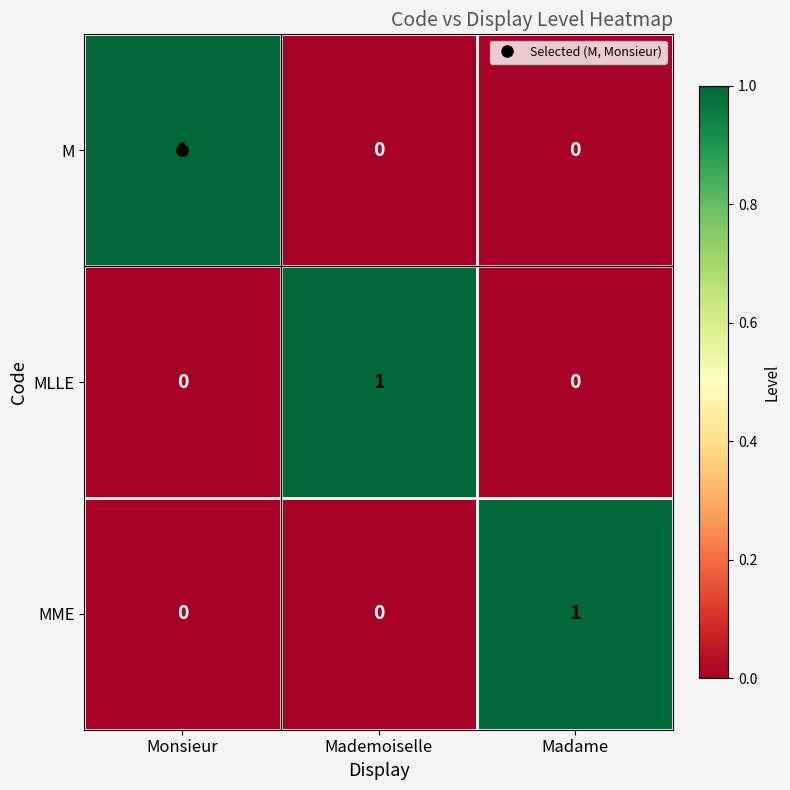

Is it true that MLLE equals 1 at Mademoiselle?

True